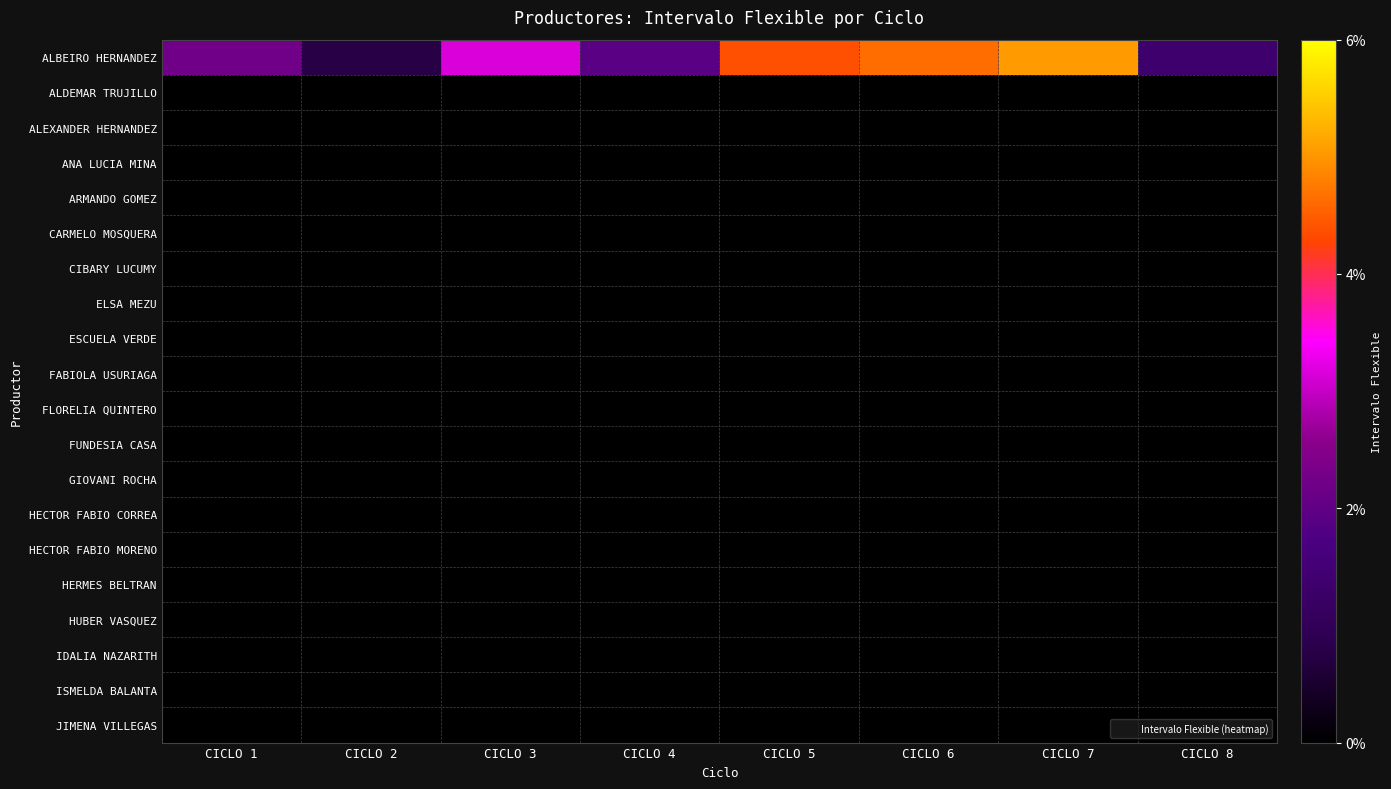

Which series has the largest total across all categories?

ALBEIRO HERNANDEZ